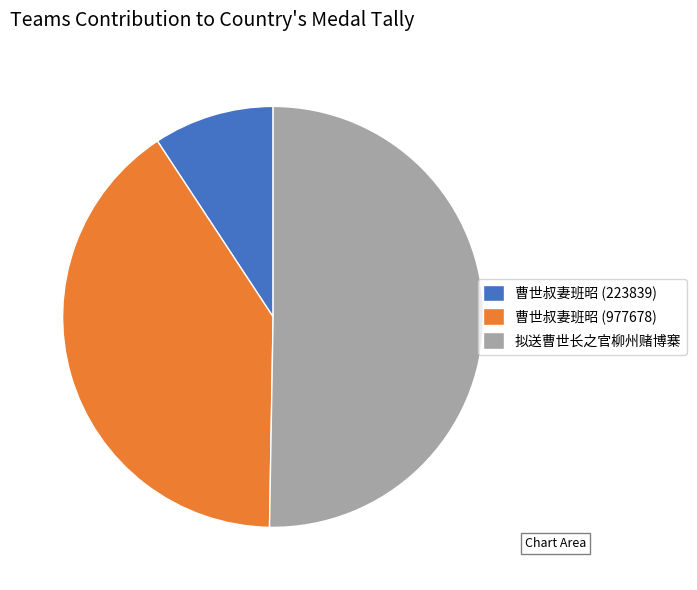

Does 曹世叔妻班昭 (223839) represent more than half of the total?

No